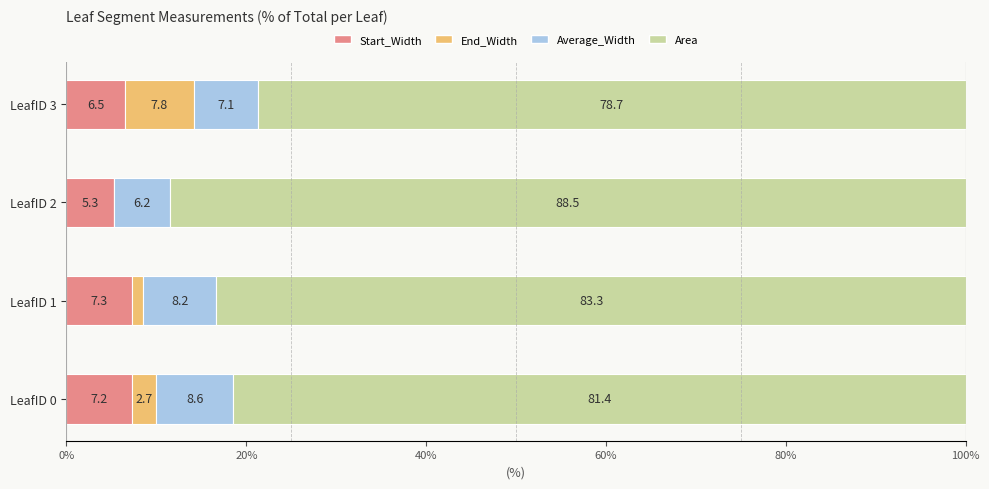

What is the highest value of the Start_Width series?

7.3